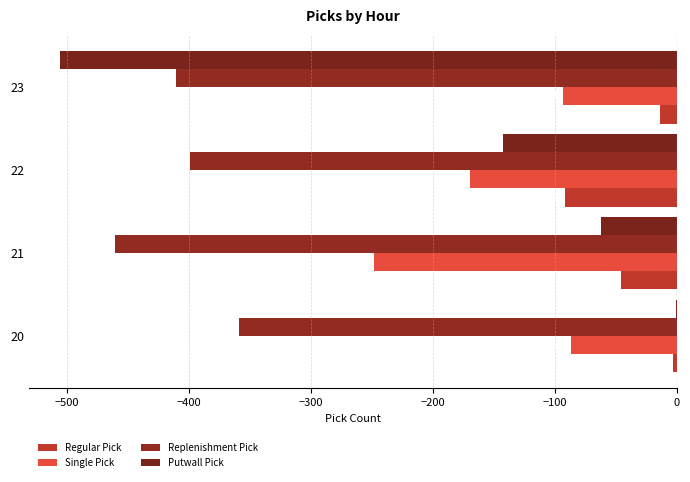

At which category is the sum across all series the highest?

20